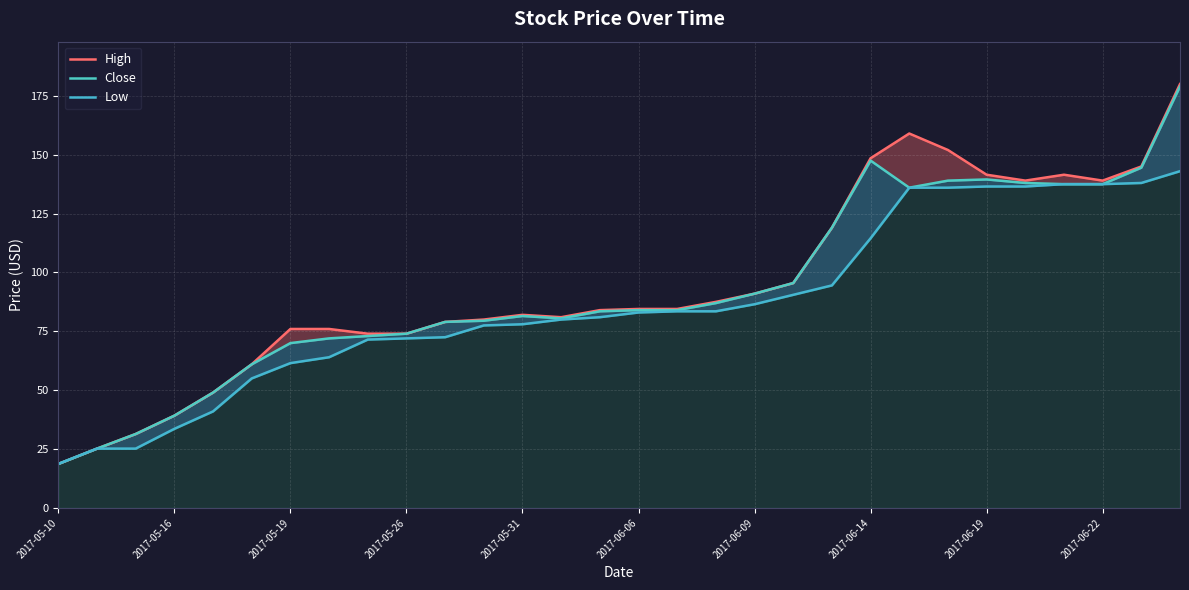

At how many categories does at least one series exceed 125?

9